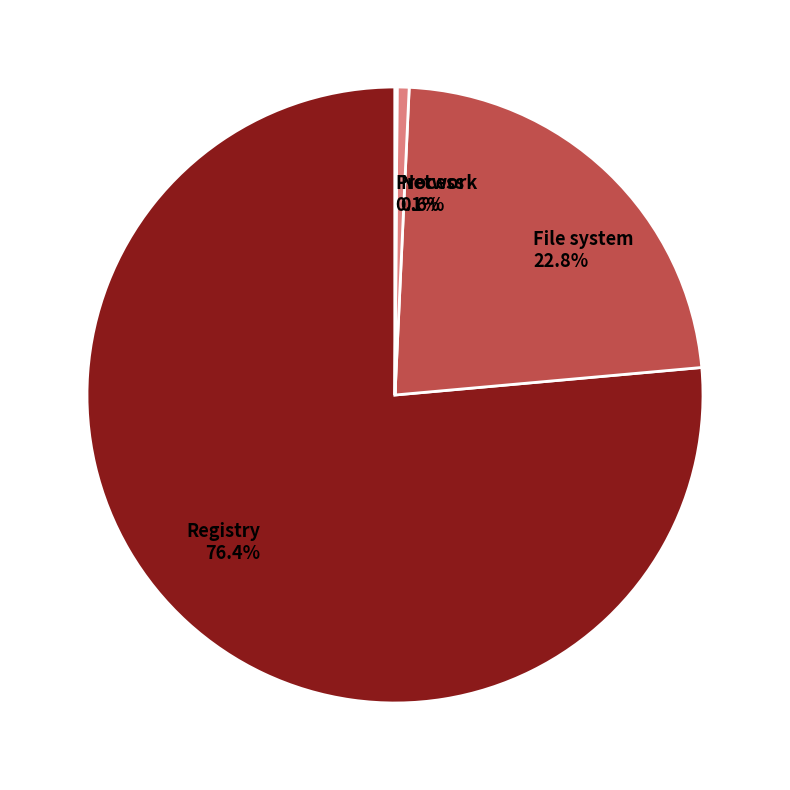

Between Network and Registry, which is larger?

Registry